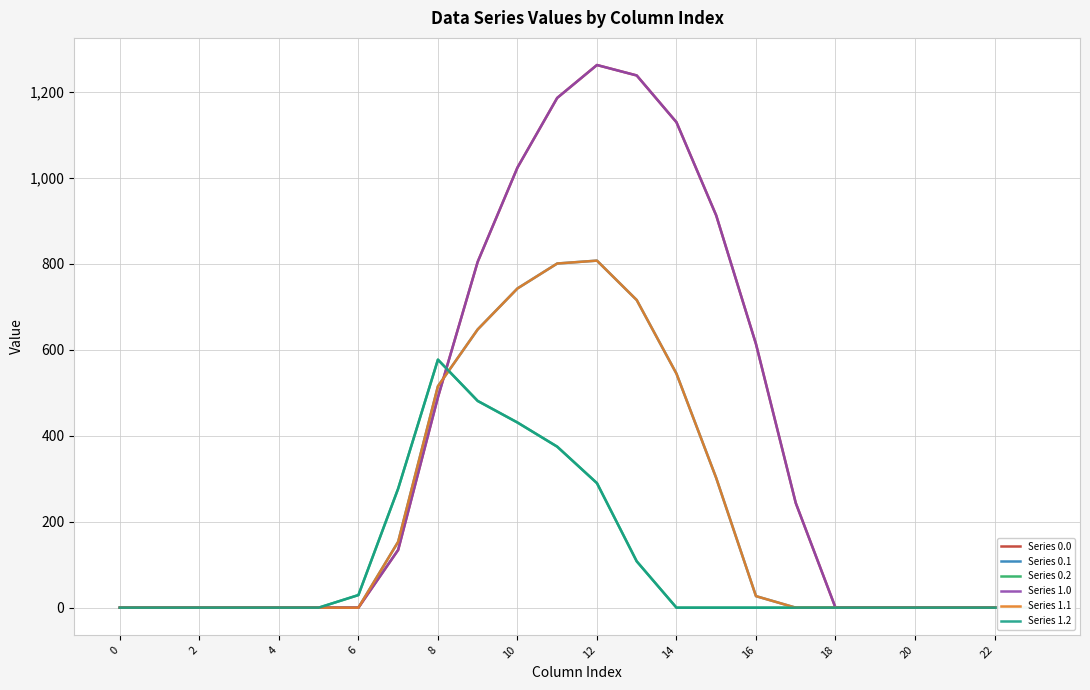

What is the difference between the maximum and minimum values in the Series 1.1 series?

806.9